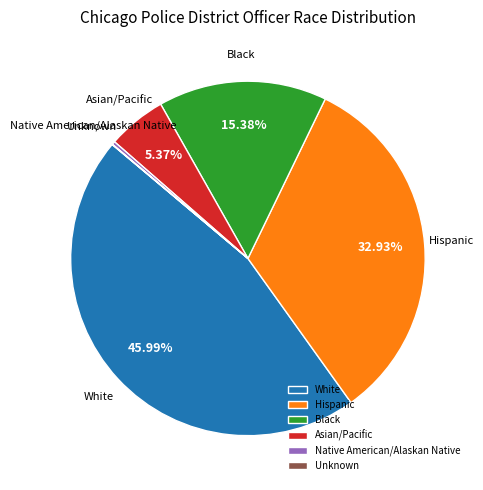

Combined, do Hispanic and Black account for over 50%?

No